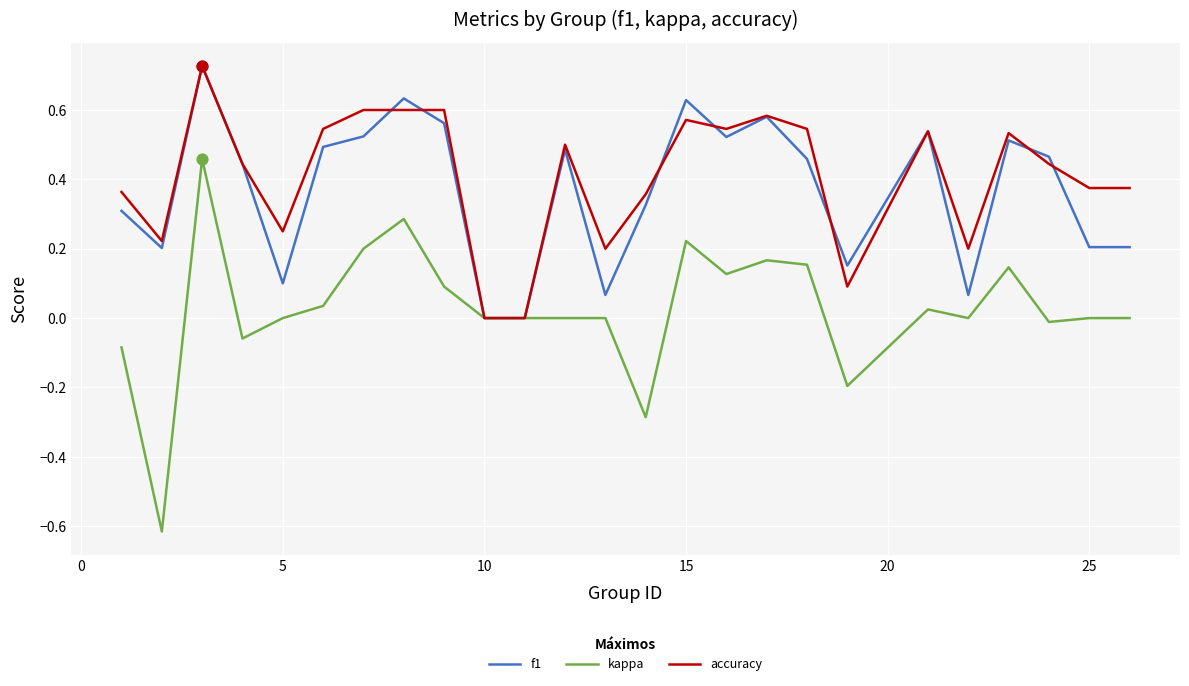

Which series has the largest range (max minus min)?

kappa